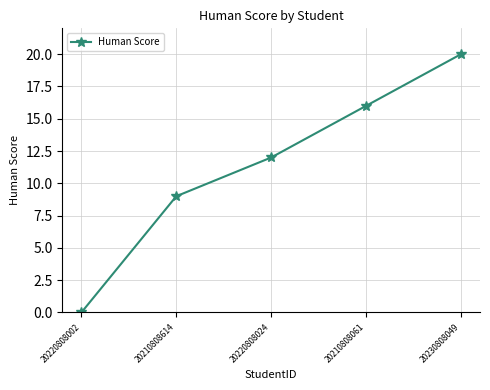

What is the average value?

11